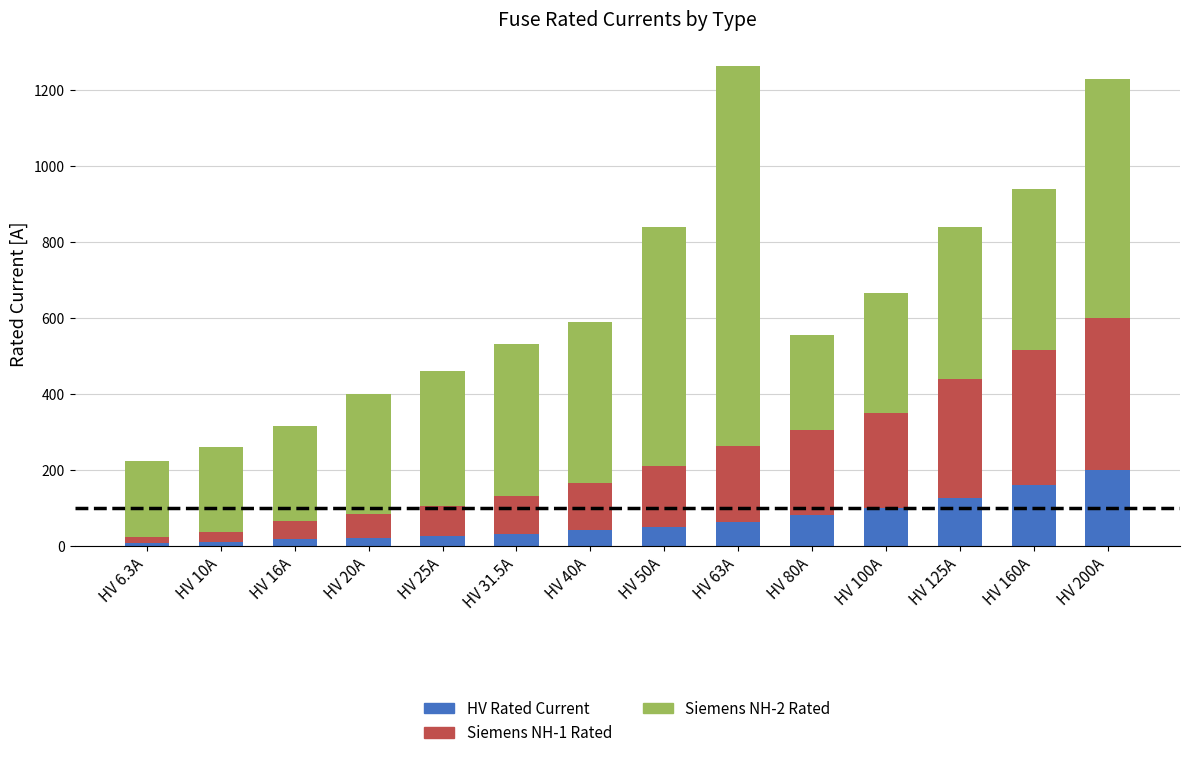

What is the highest value of the HV Rated Current series?

200.0